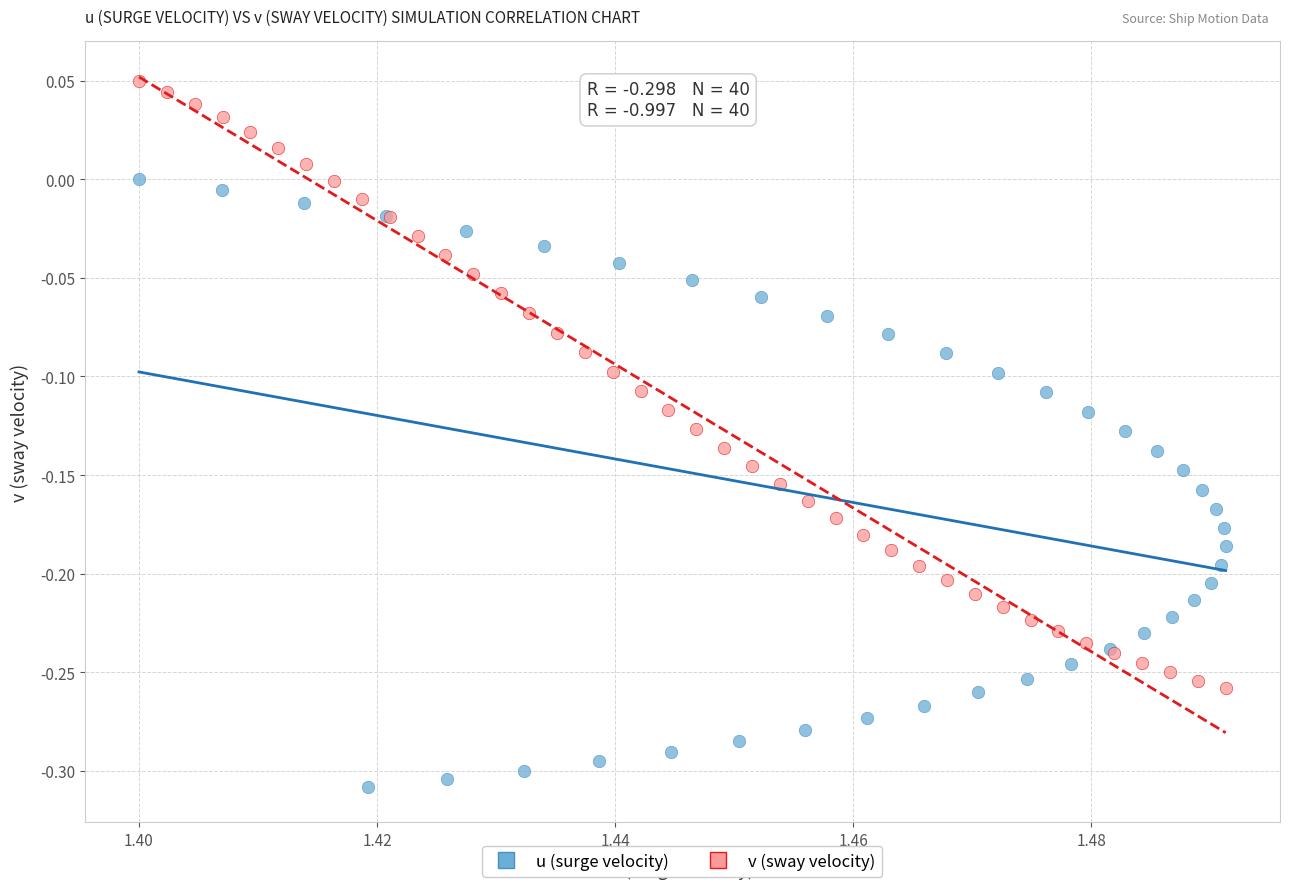

What are all the series names shown in the legend?

u (surge velocity), v (sway velocity)